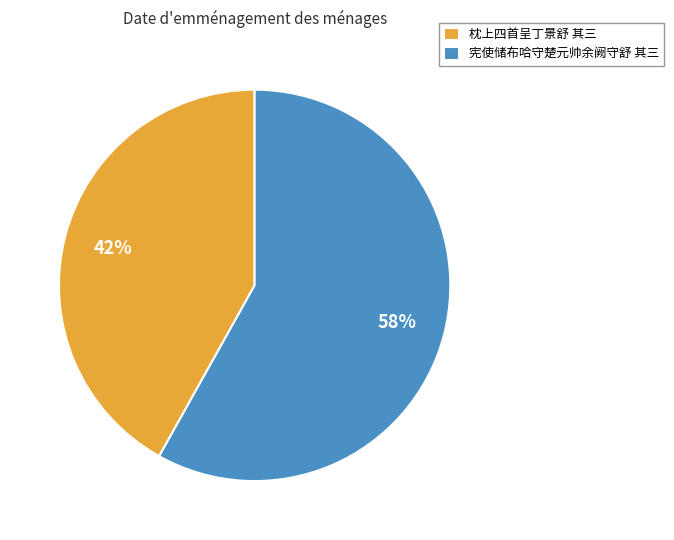

Do 宪使储布哈守楚元帅余阙守舒 其三 and 枕上四首呈丁景舒 其三 together represent more than half of the pie?

Yes